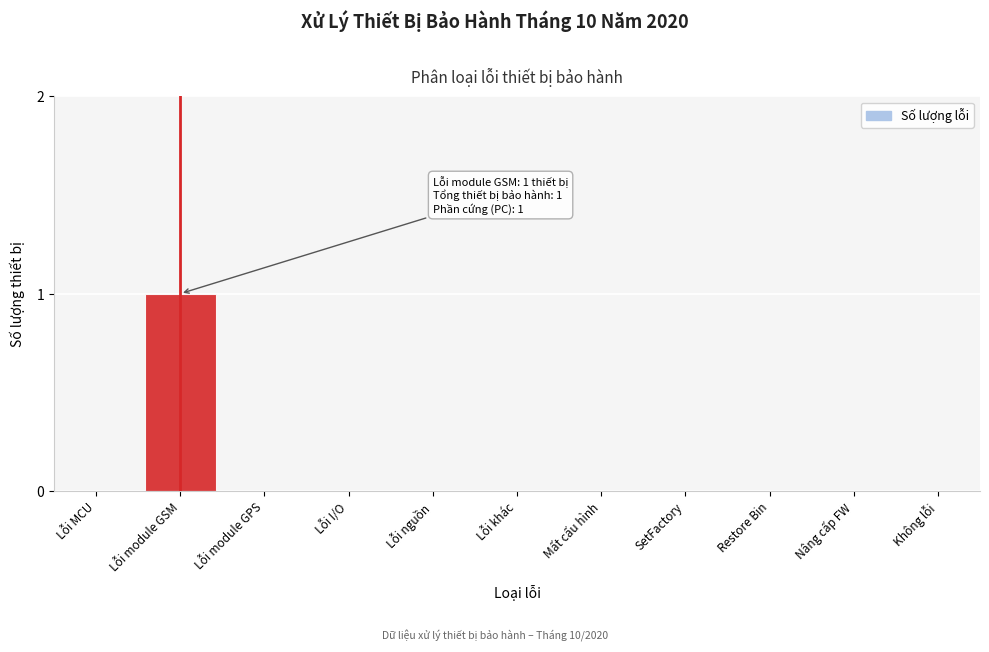

Reading left to right, what are all the values shown in this chart?

Lỗi MCU=0	Lỗi module GSM=1	Lỗi module GPS=0	Lỗi I/O=0	Lỗi nguồn=0	Lỗi khác=0	Mất cấu hình=0	SetFactory=0	Restore Bin=0	Nâng cấp FW=0	Không lỗi=0